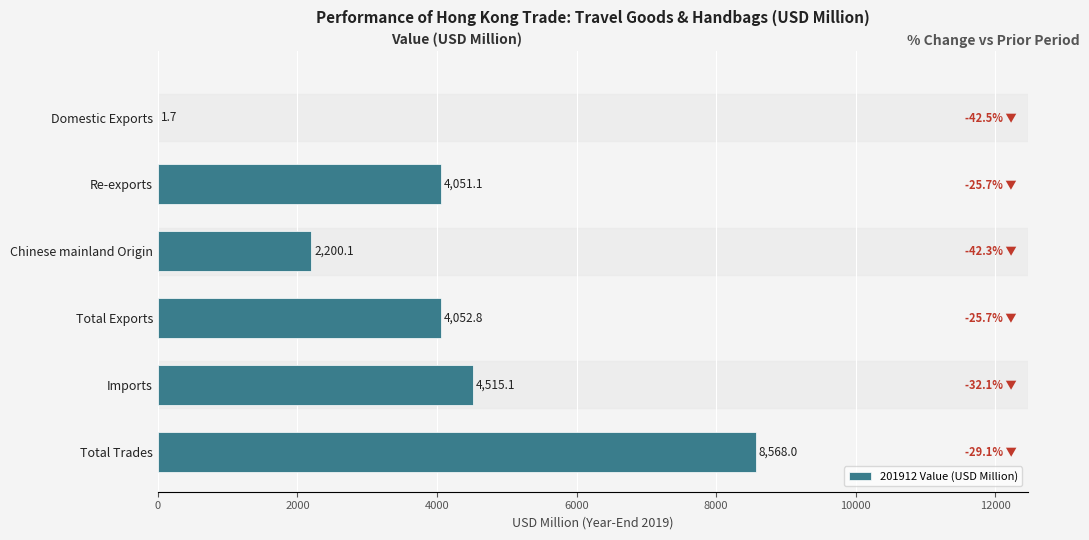

At which label is the value closest to 4284?

Imports